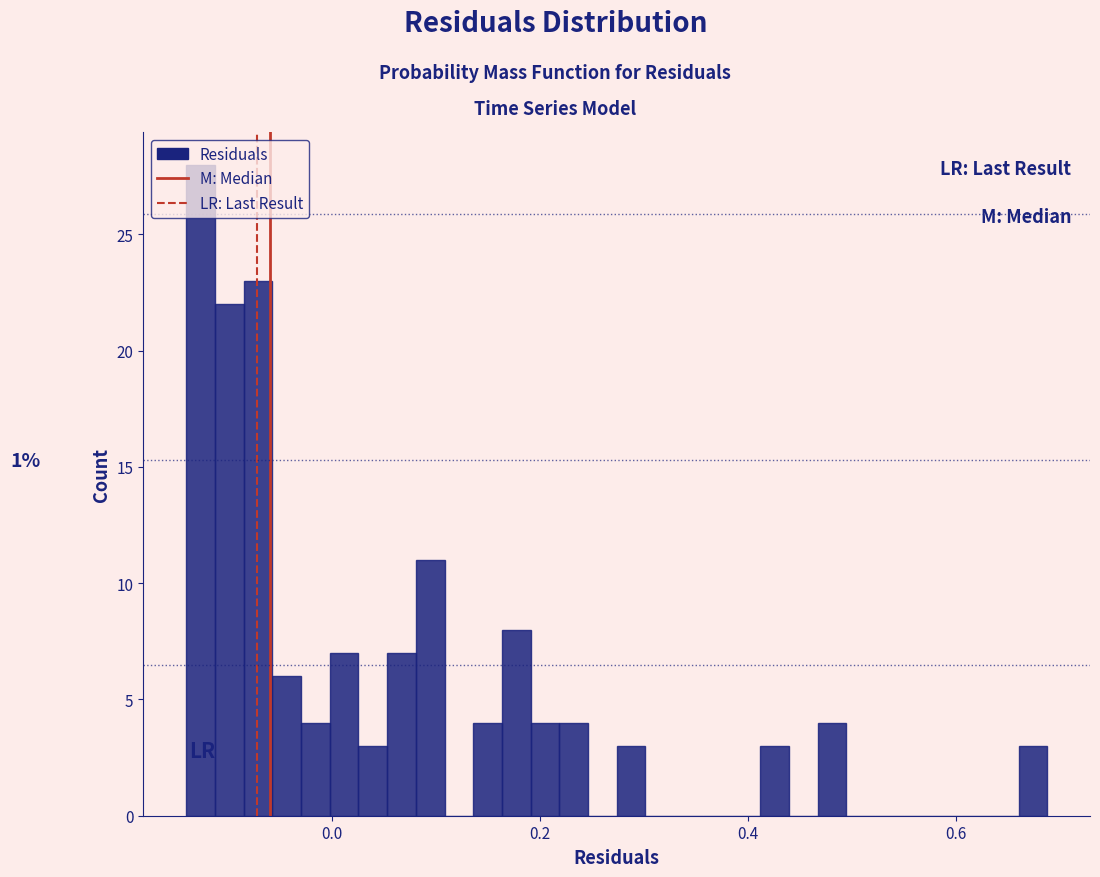

Around what value on the x-axis is the tallest bar? Give the approximate position of its centre, as read against the axis.

-0.12